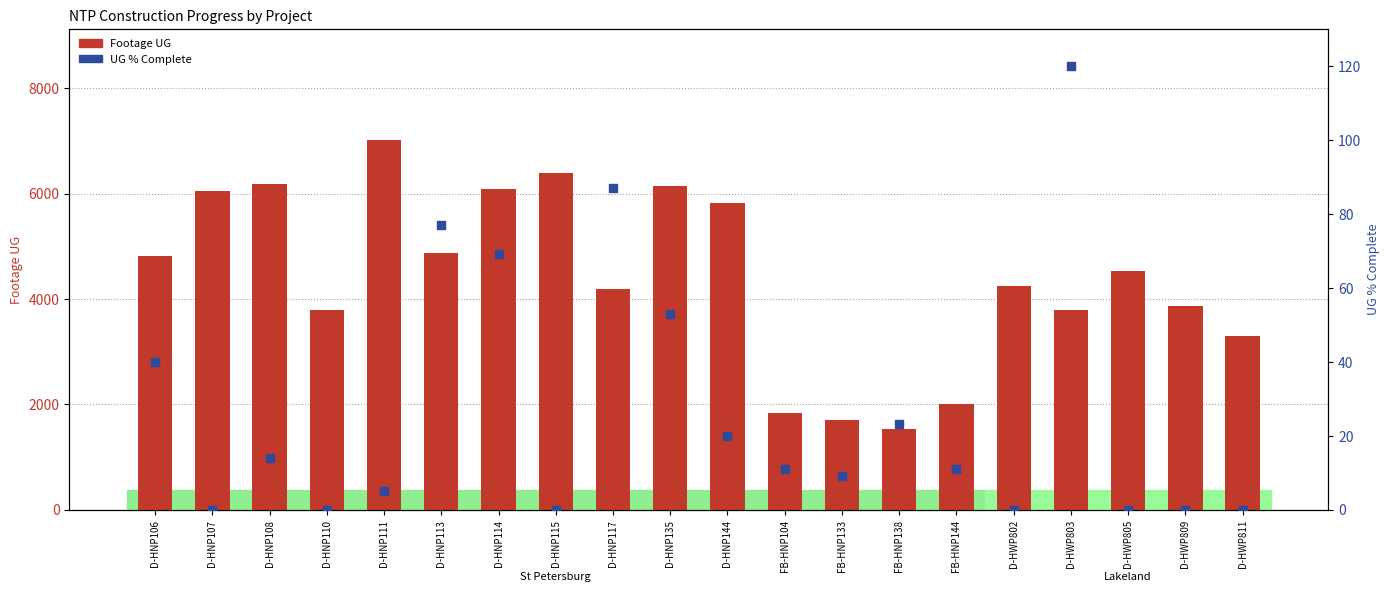

At which category is the sum across all series the highest?

D-HNP111